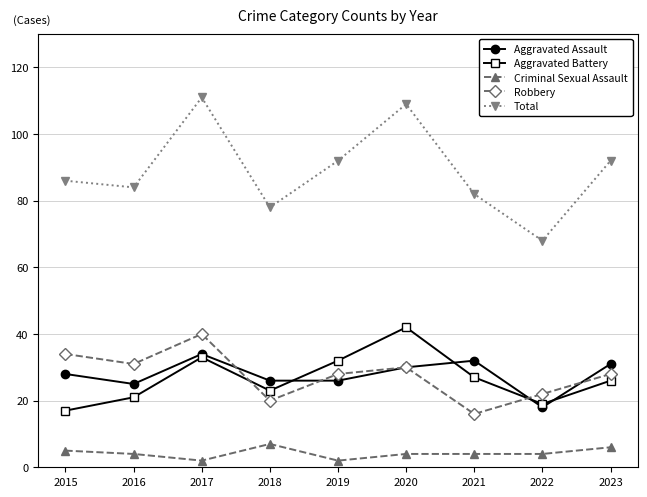

Is this an area chart (filled region under the line)?

No